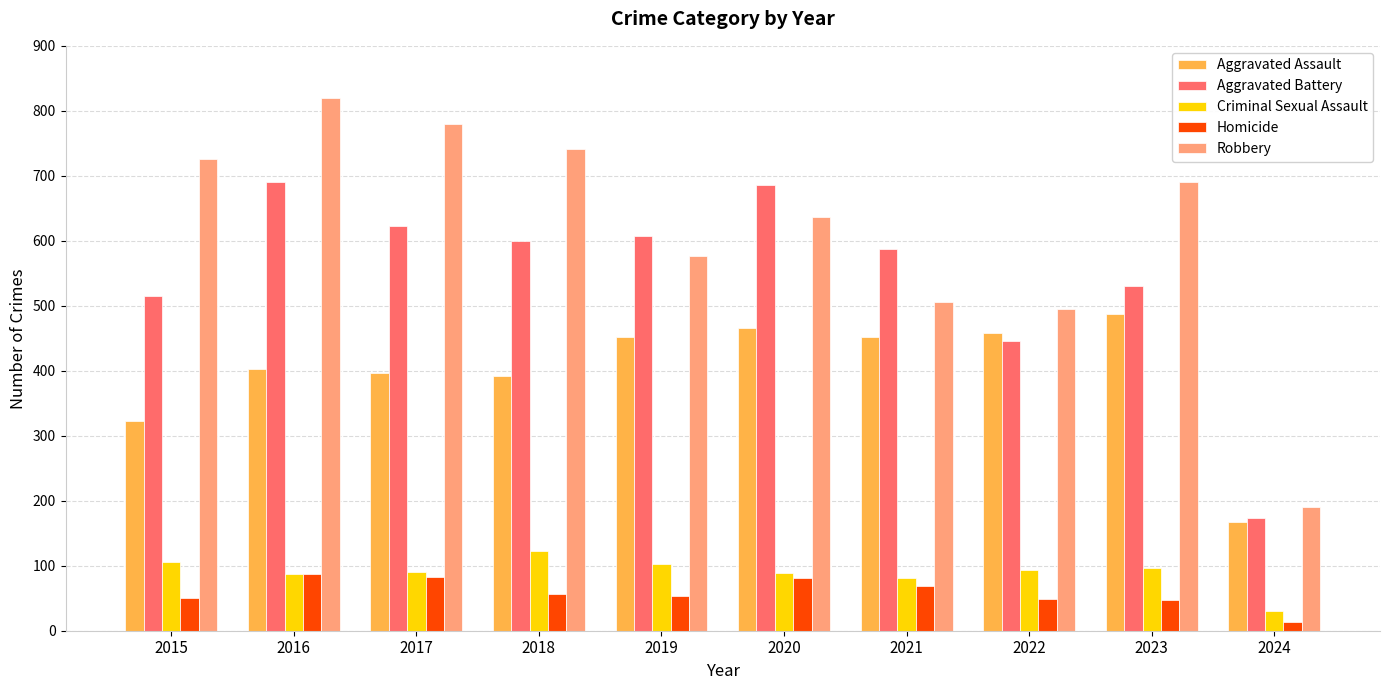

At which category is the sum across all series the highest?

2016